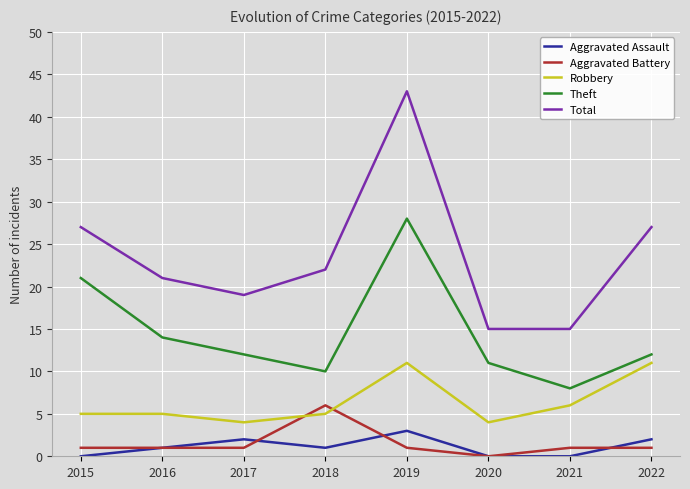

True or false: Total has a value of 20 at 2021.

False